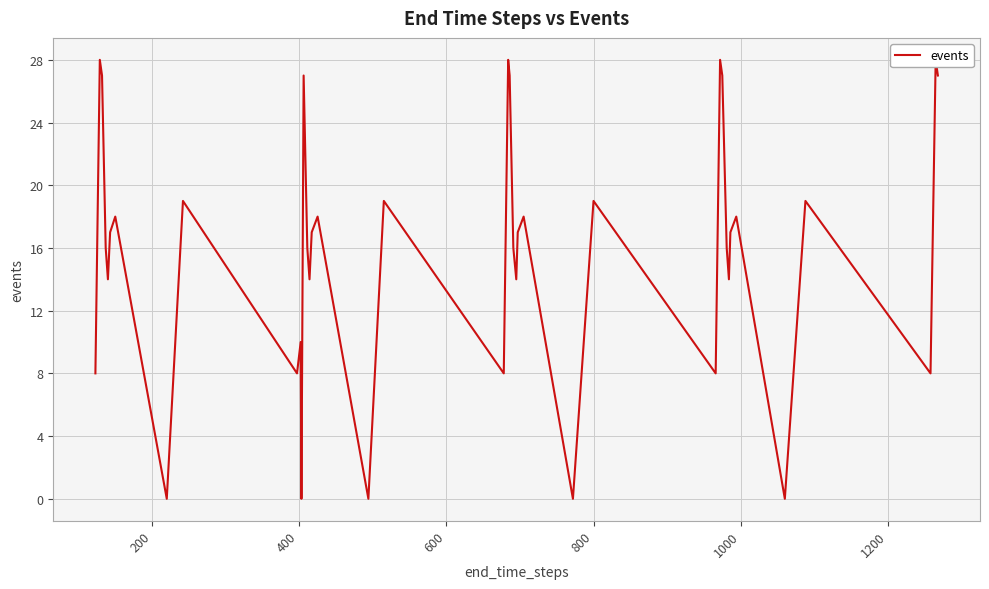

How many positive values are there?

35